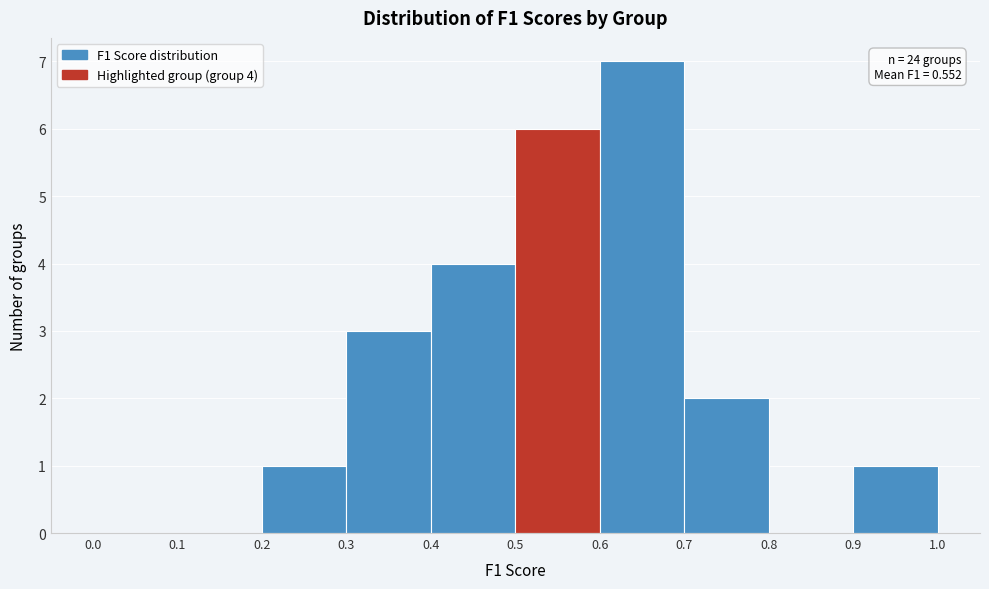

Which range on the x-axis has the tallest bar?

0.6 to 0.7